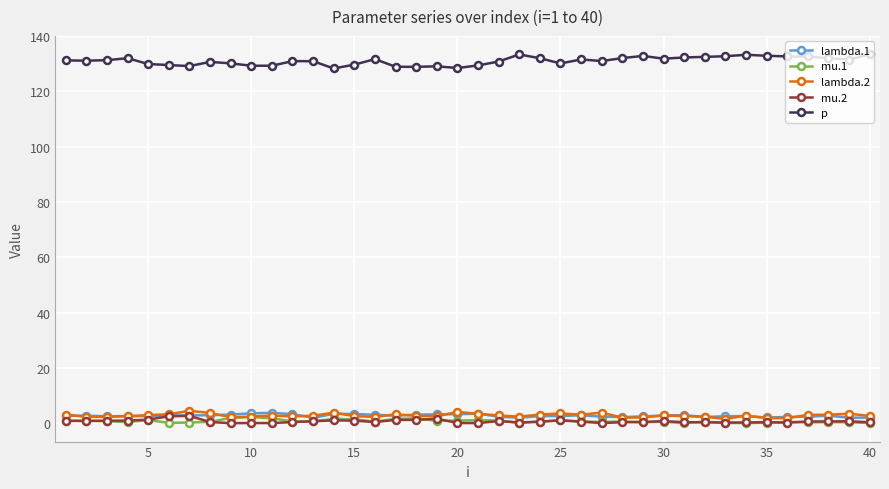

True or false: p and lambda.2 intersect in this chart.

False